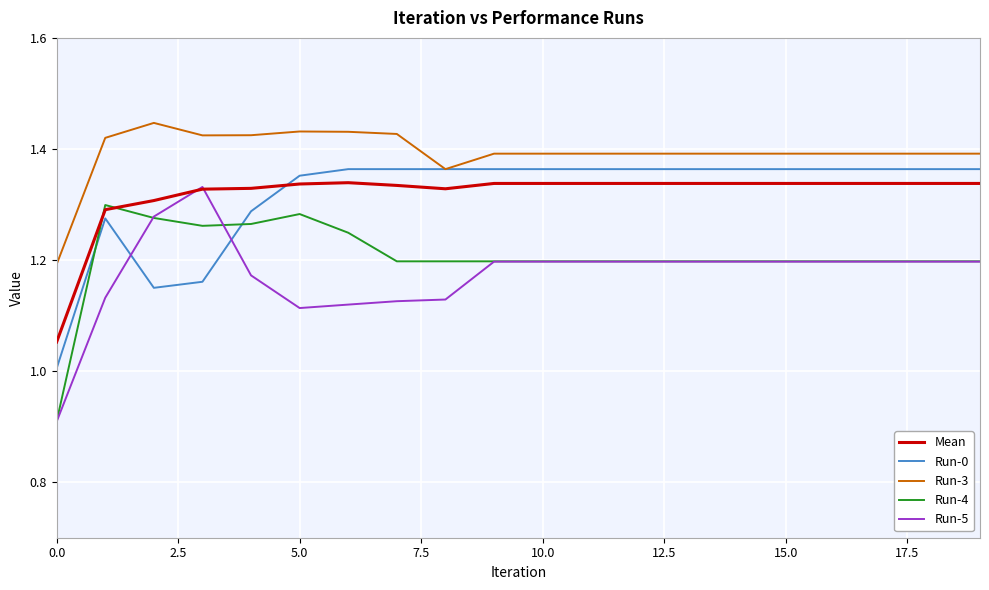

True or false: Run-3 and Run-4 cross at least once.

False